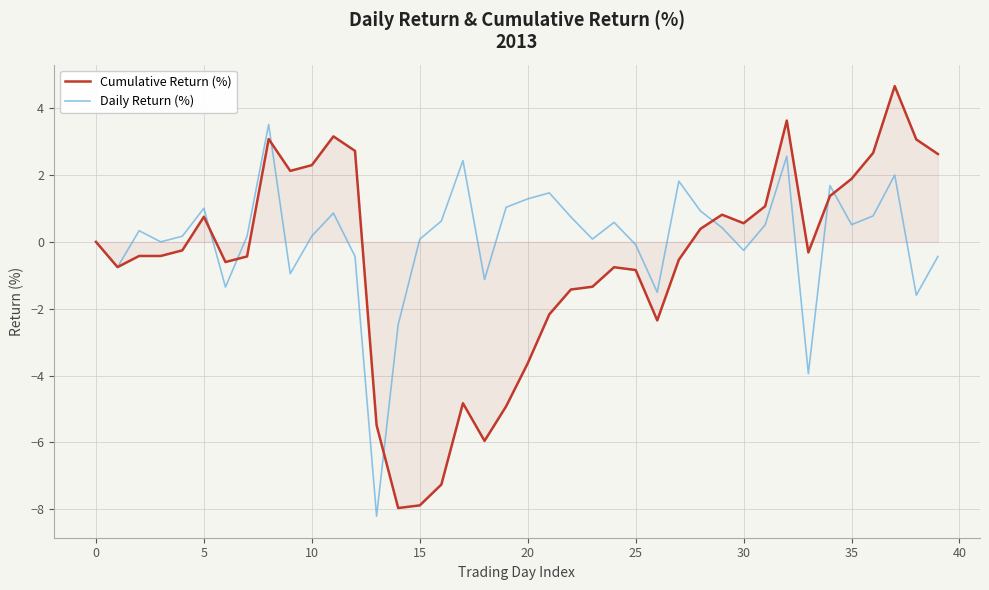

Which series has the largest range (max minus min)?

Cumulative Return (%)